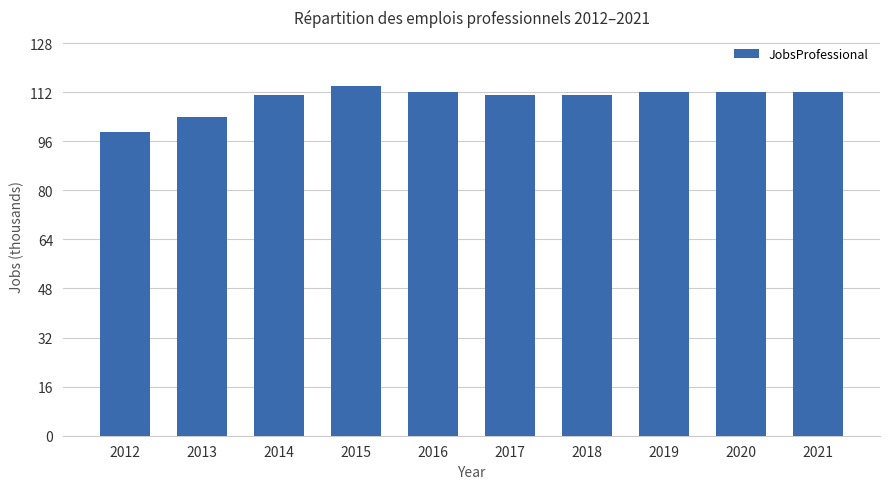

What is the sum of the values at 2019 and 2020?

224